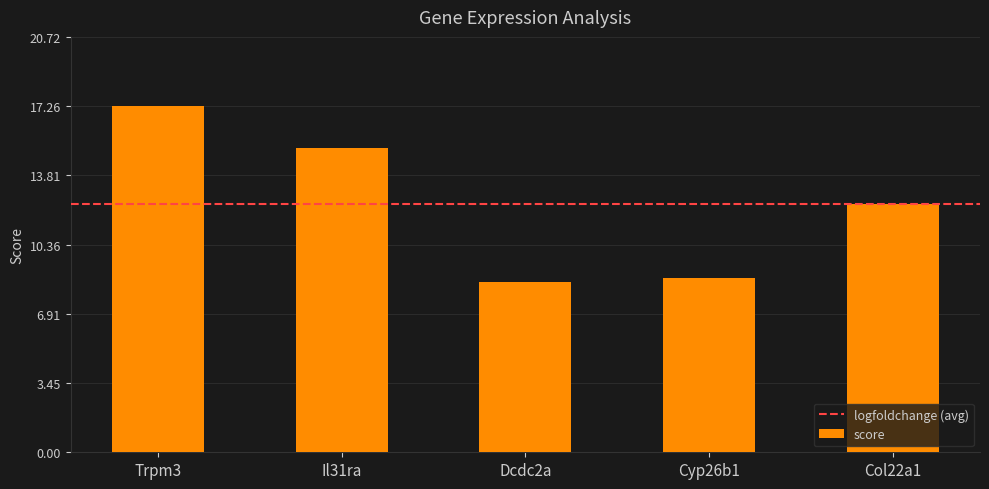

What is the value of the 3rd bar from the left?

8.5